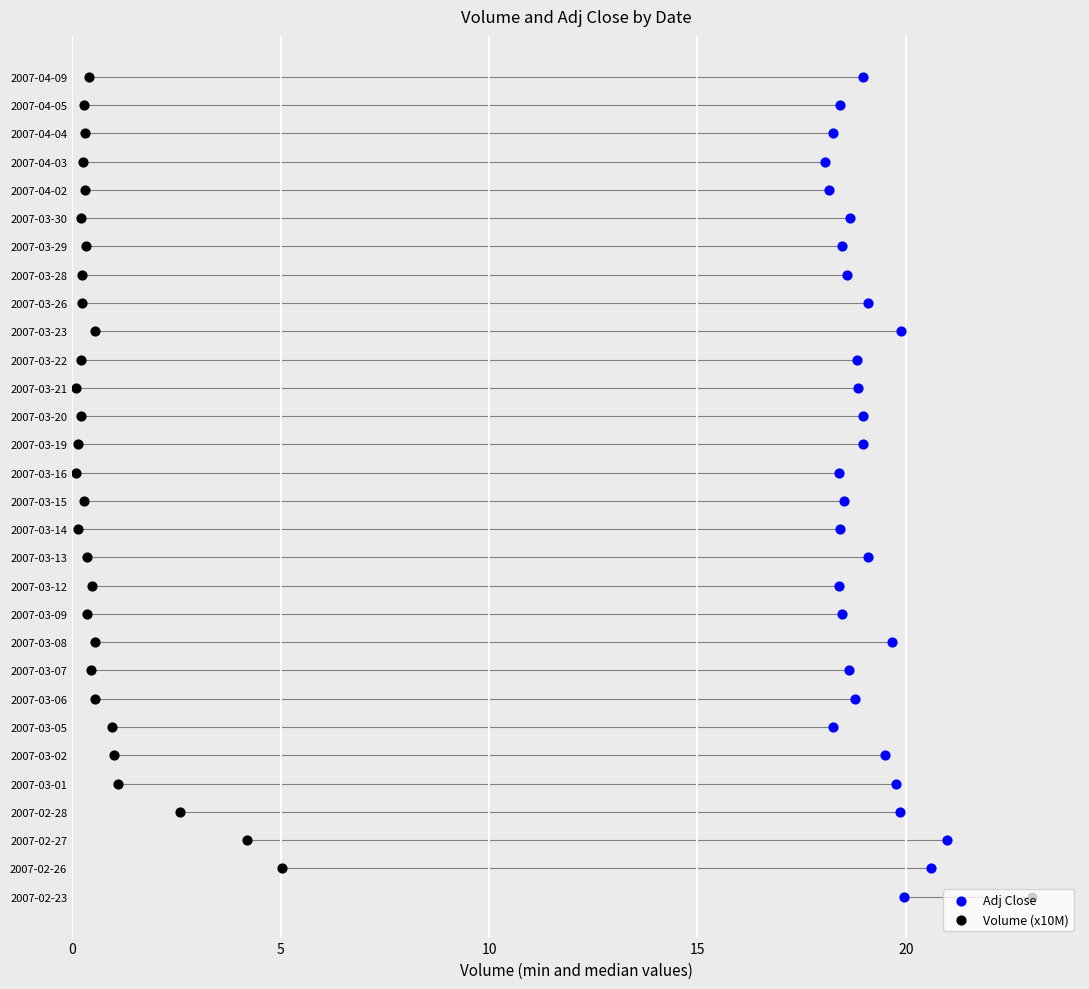

What are all the series names shown in the legend?

Adj Close, Volume (x10M)